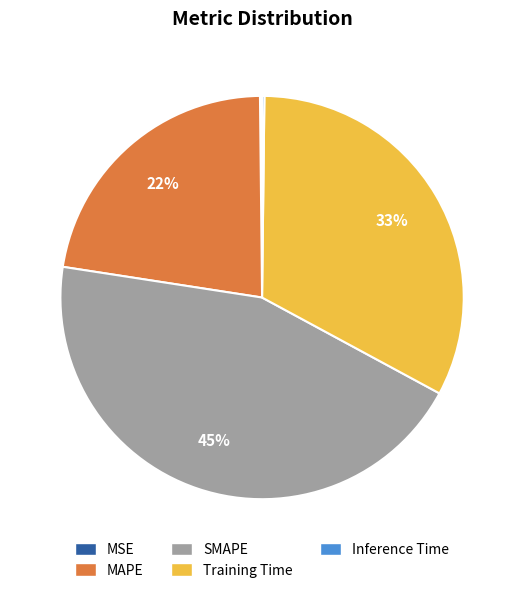

To the nearest percent, what portion does MAPE represent?

22%